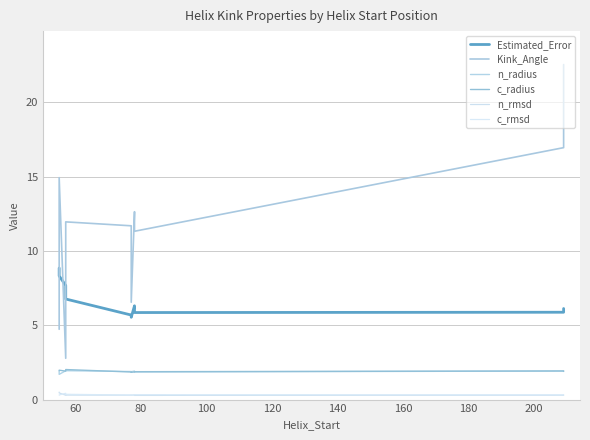

What is the value of the n_radius point at the 3rd from the left?

1.9